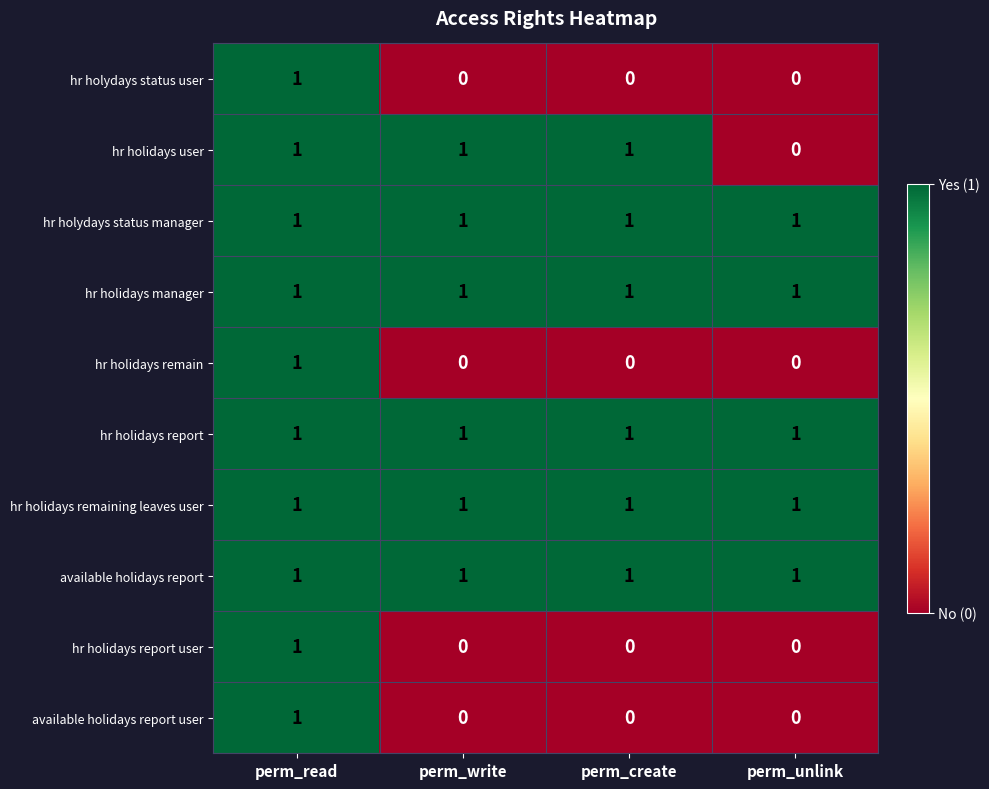

Is it true that hr holydays status user equals 1 at perm_unlink?

False